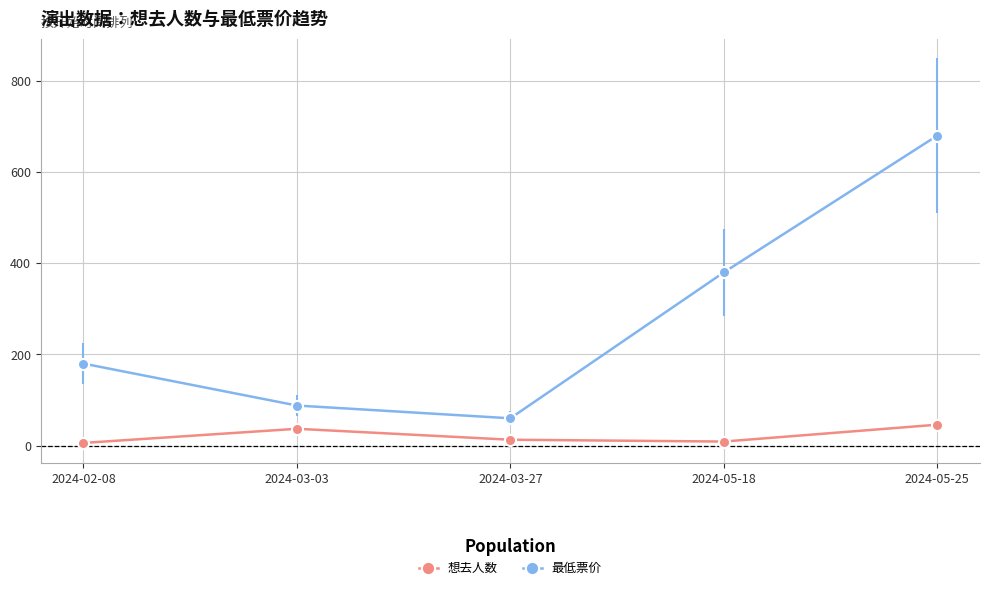

What is the sum of all 想去人数 values?

111